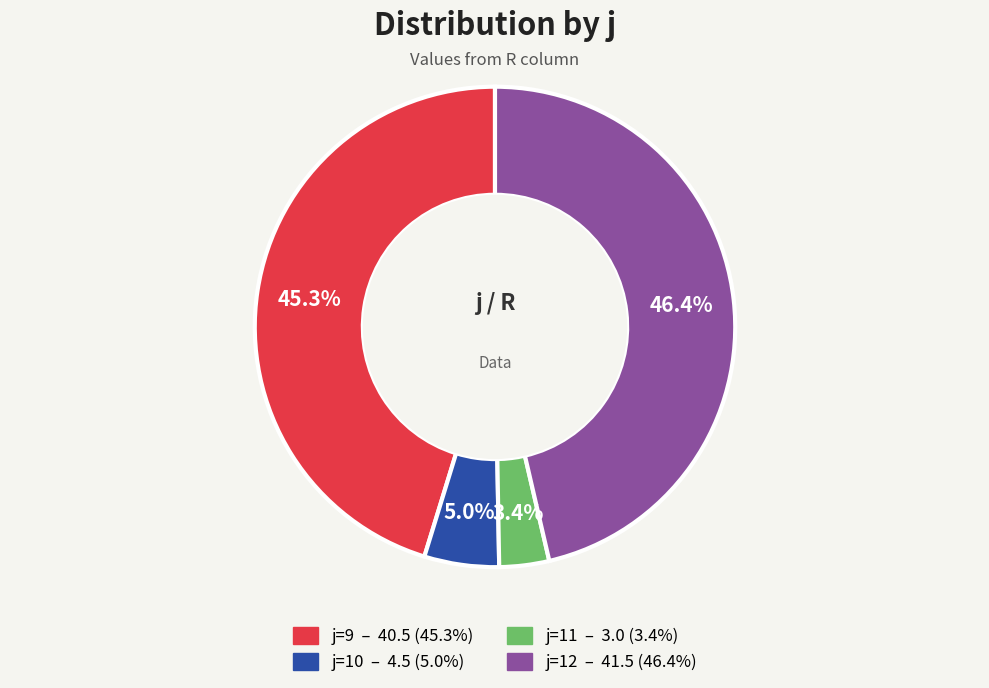

Is there a majority slice in this chart?

No